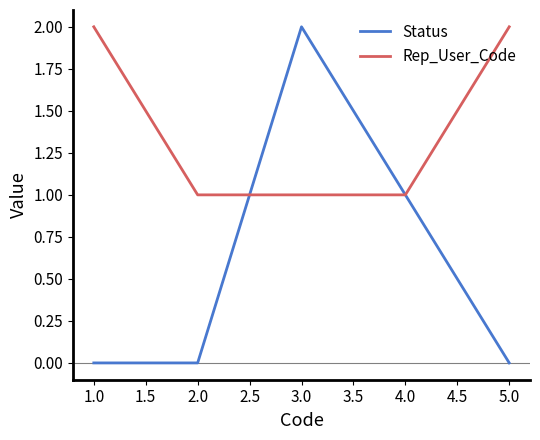

Which series has the widest spread of values?

Status